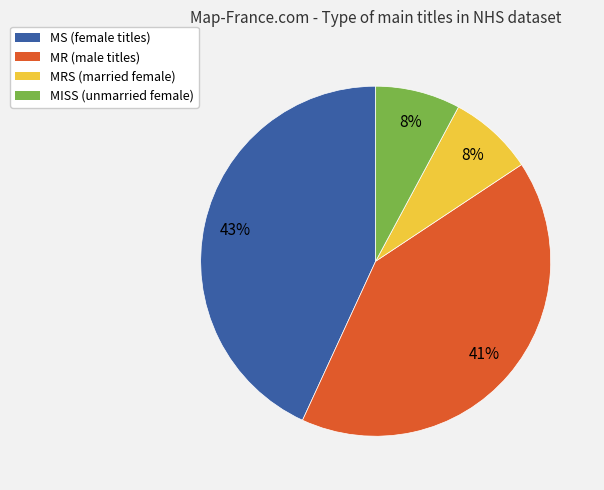

To the nearest percent, what is the difference between the largest and smallest slice percentages?

35%